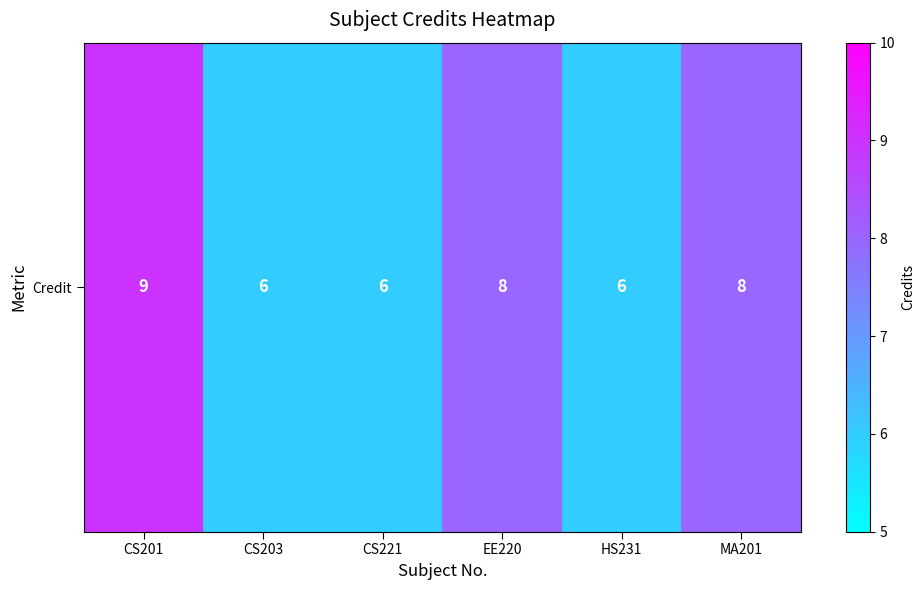

At which category does the chart reach its minimum across all series?

CS203